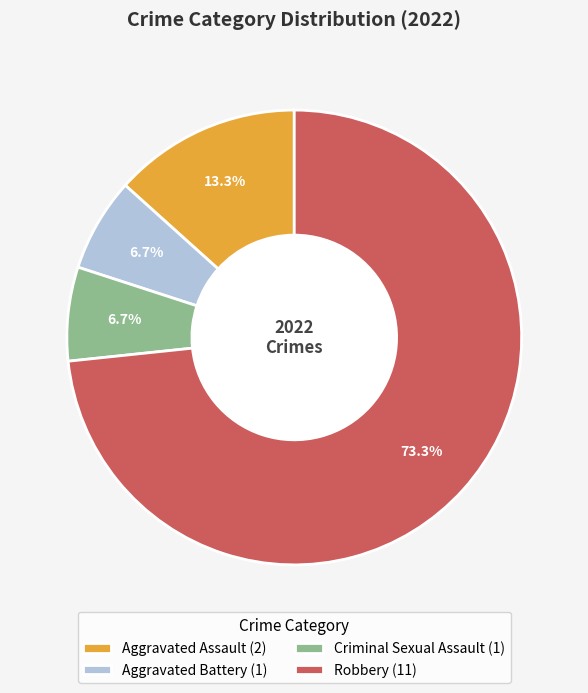

What percentage is the Criminal Sexual Assault slice, to the nearest percent?

7%